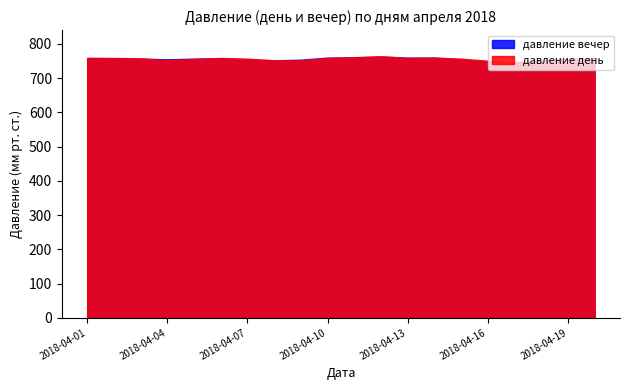

List the labels in order of давление вечер value, smallest first.

2018-04-17, 2018-04-16, 2018-04-08, 2018-04-18, 2018-04-09, 2018-04-04, 2018-04-07, 2018-04-15, 2018-04-19, 2018-04-03, 2018-04-05, 2018-04-02, 2018-04-06, 2018-04-20, 2018-04-01, 2018-04-10, 2018-04-13, 2018-04-14, 2018-04-11, 2018-04-12